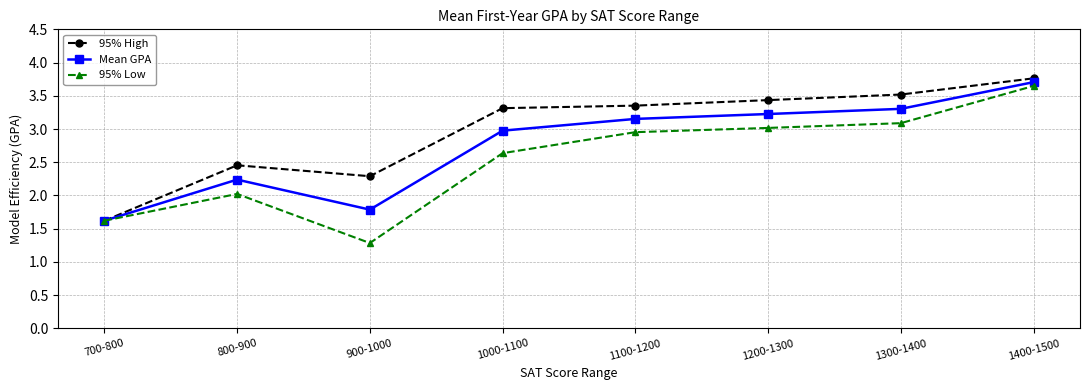

How many 95% High values are between 2 and 3?

2